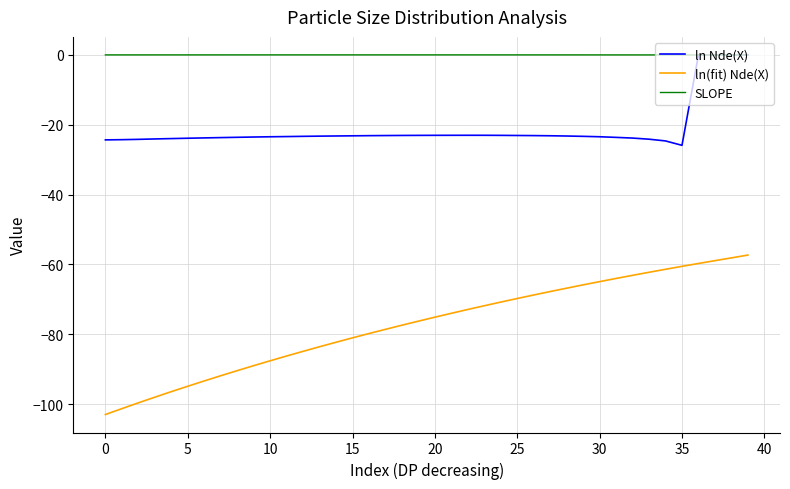

Which series has the largest total across all categories?

SLOPE